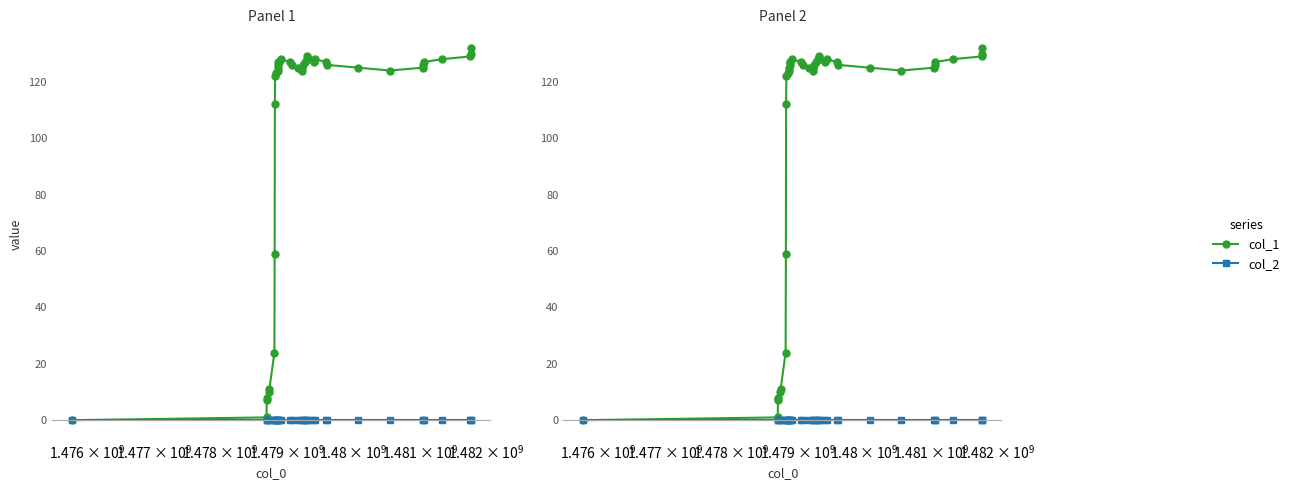

True or false: col_1 and col_2 intersect in this chart.

False